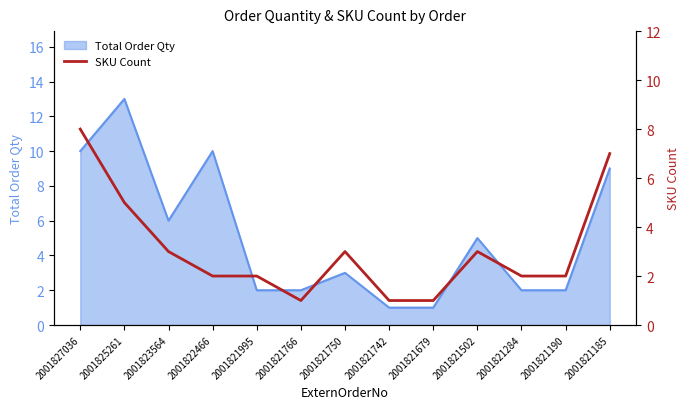

Reading right to left, extract all data points from this chart.

7	2	2	3	1	1	3	1	2	2	3	5	8